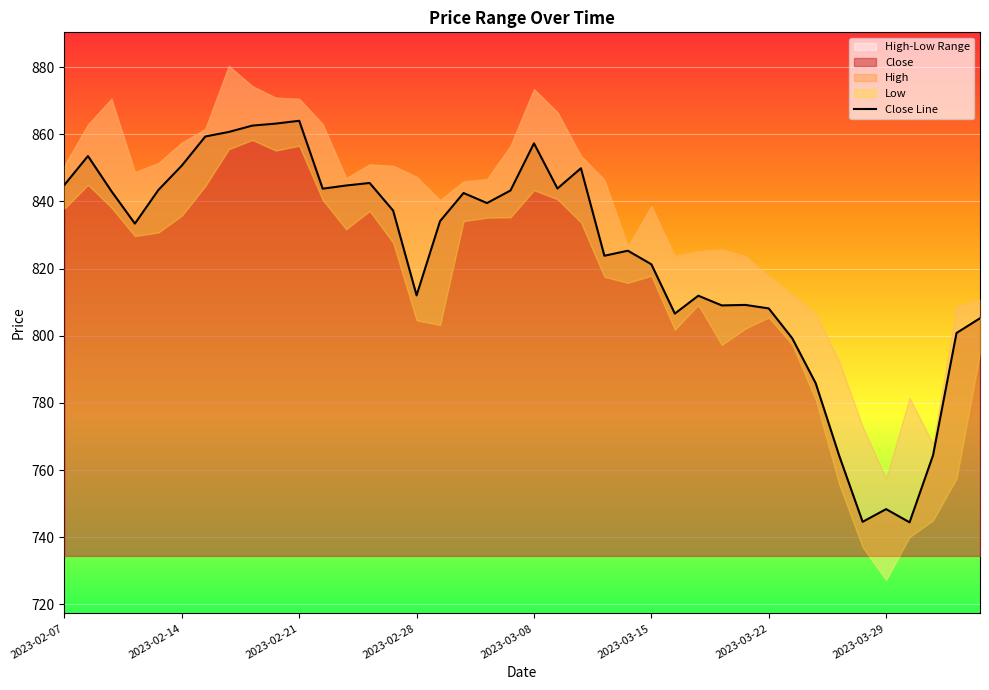

How many points are lower than both their immediate neighbors (excluding endpoints)?

10